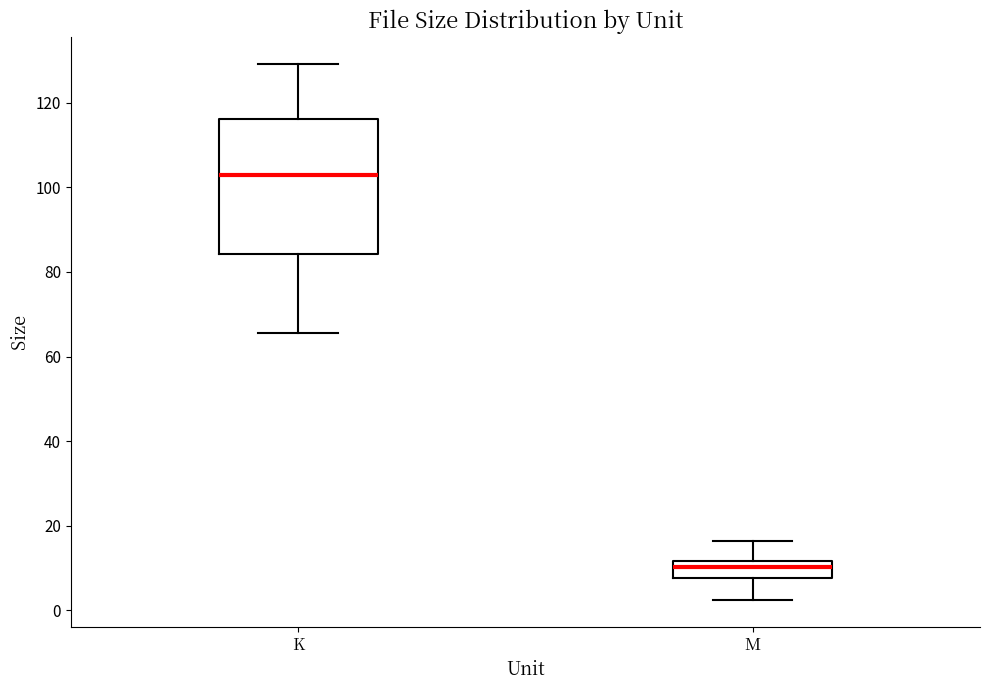

Where does the lower whisker of the box for K end on the y-axis? The values are not printed on the chart, so give them approximately, as read against the axis.

66